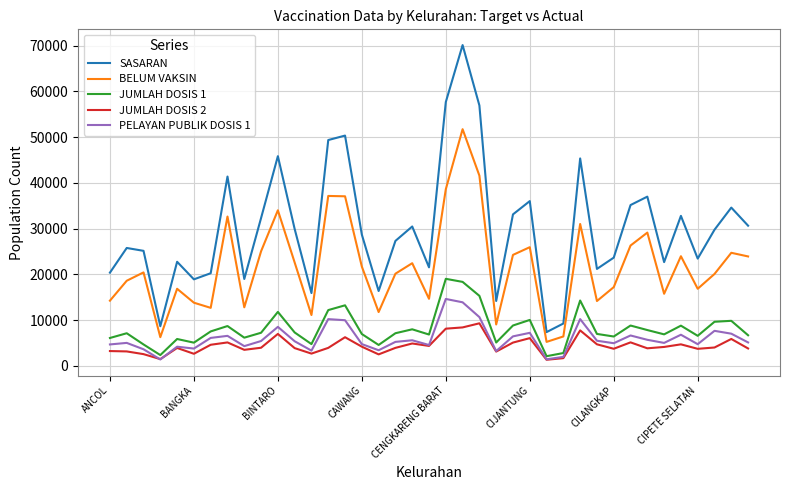

Which series has the largest range (max minus min)?

SASARAN